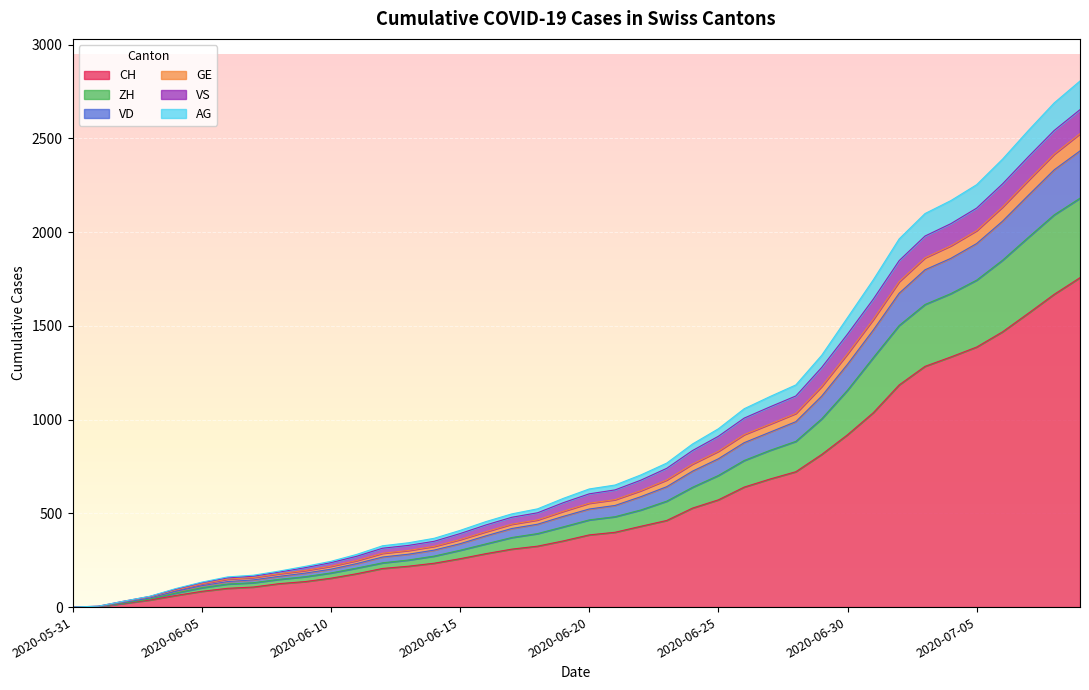

What is the highest value of the CH series?

1757